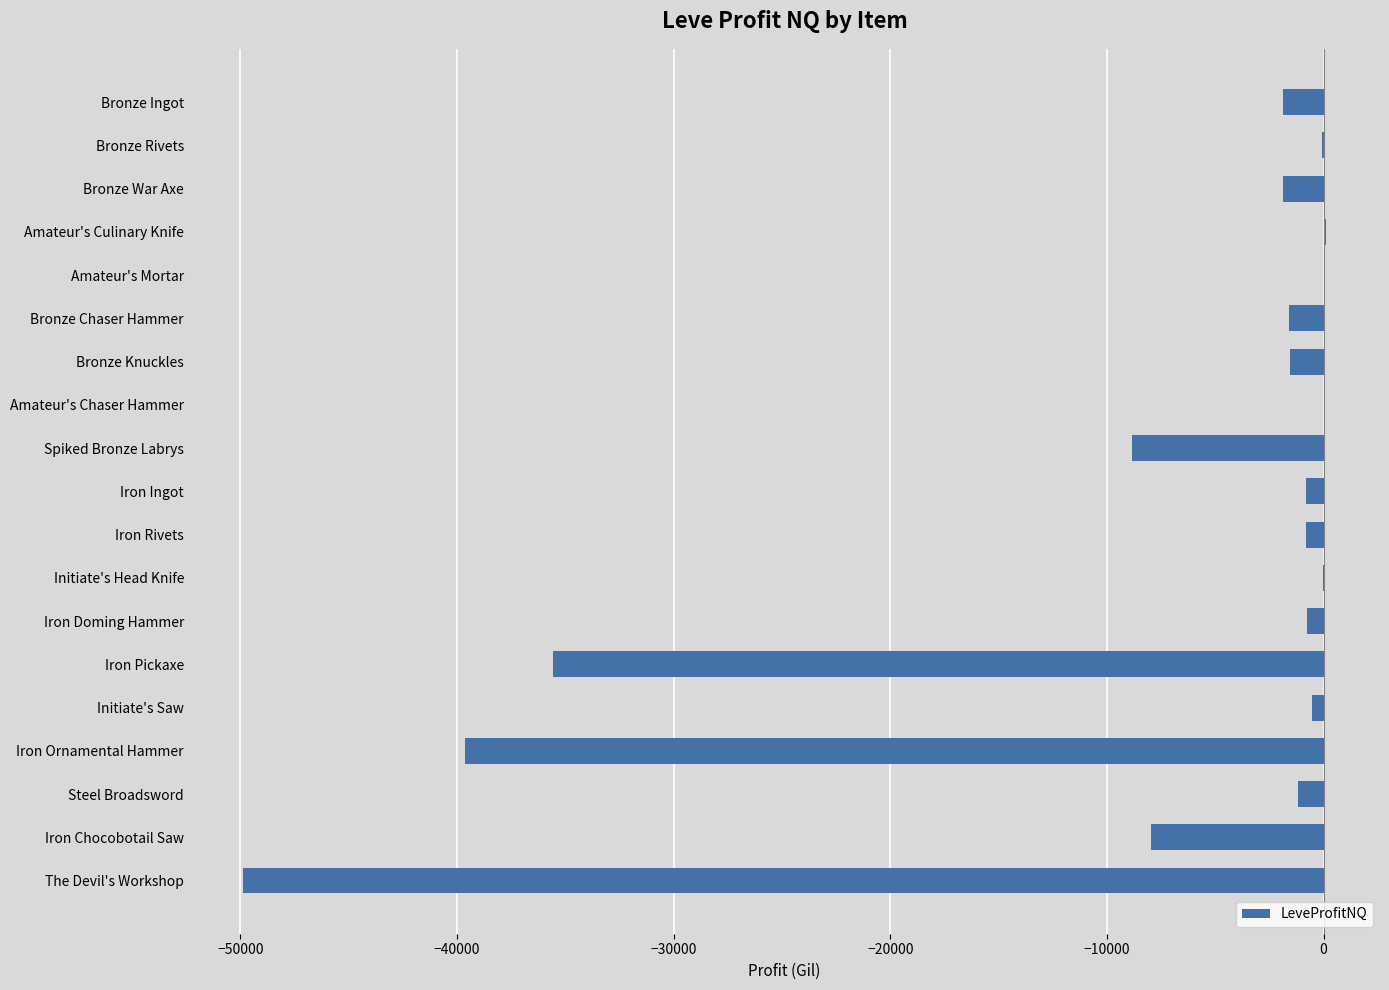

What is the approximate value at The Devil's Workshop?

-49875.0